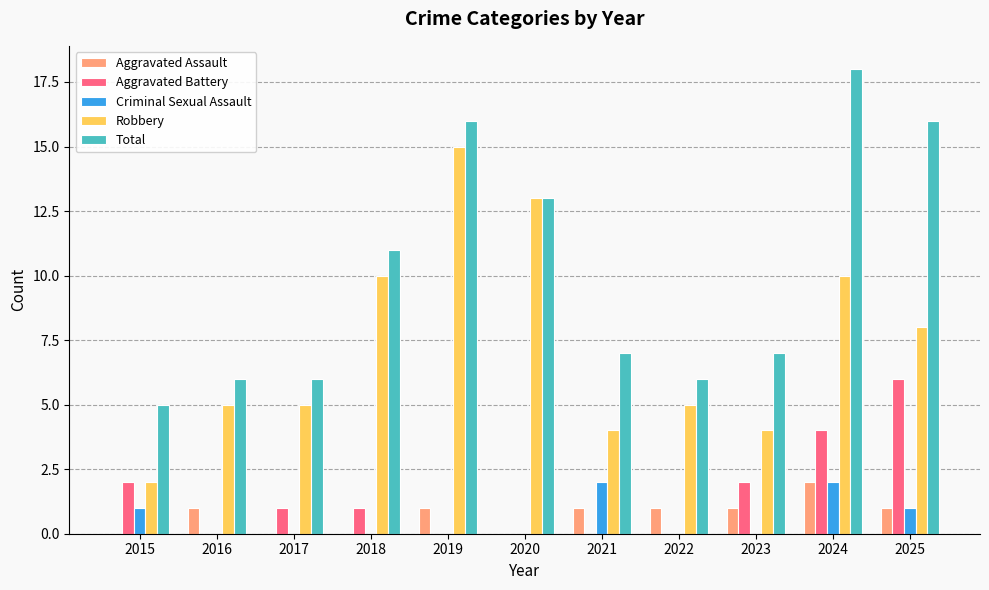

What is the maximum value shown in the chart?

18